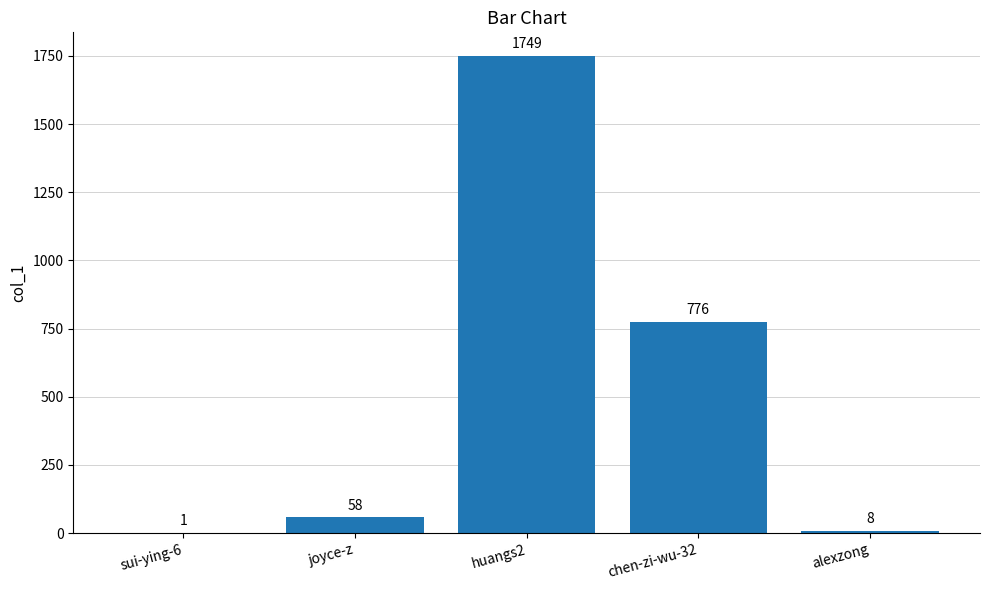

What is the approximate value at huangs2?

1749